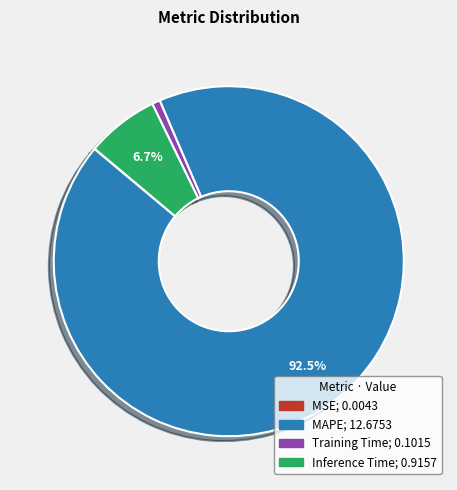

Which slice is the largest?

MAPE